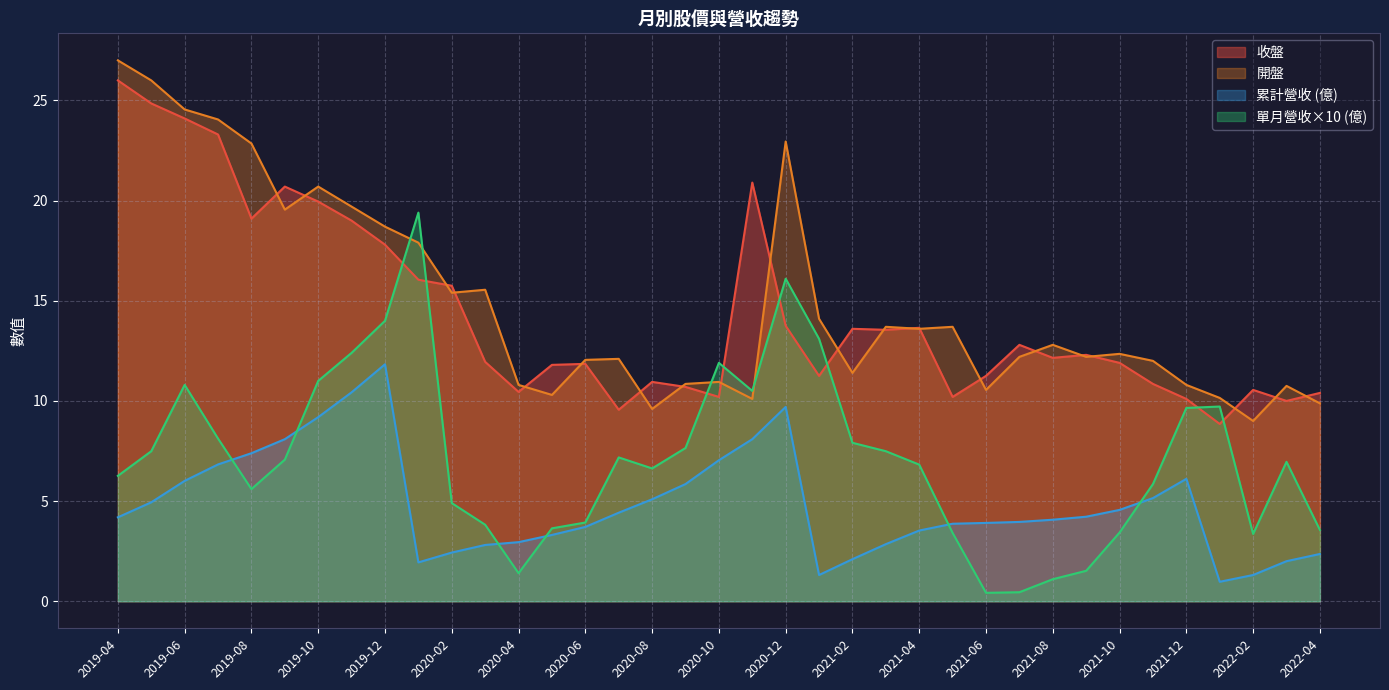

Is it true that 收盤 equals 26.0 at 2019-04?

True